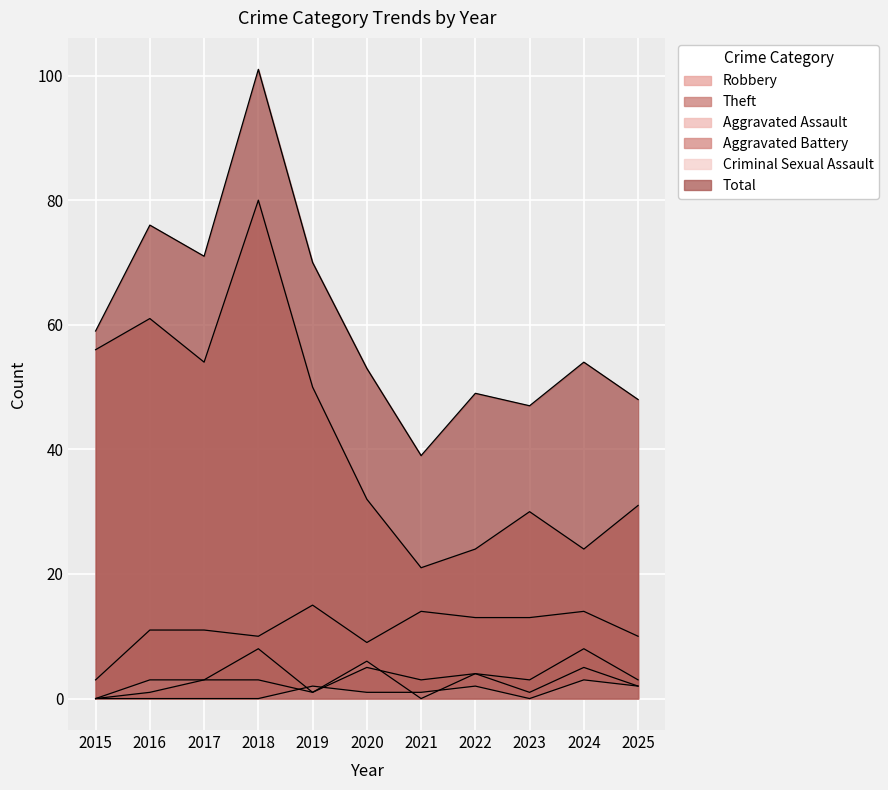

How many data points does each series have?

11